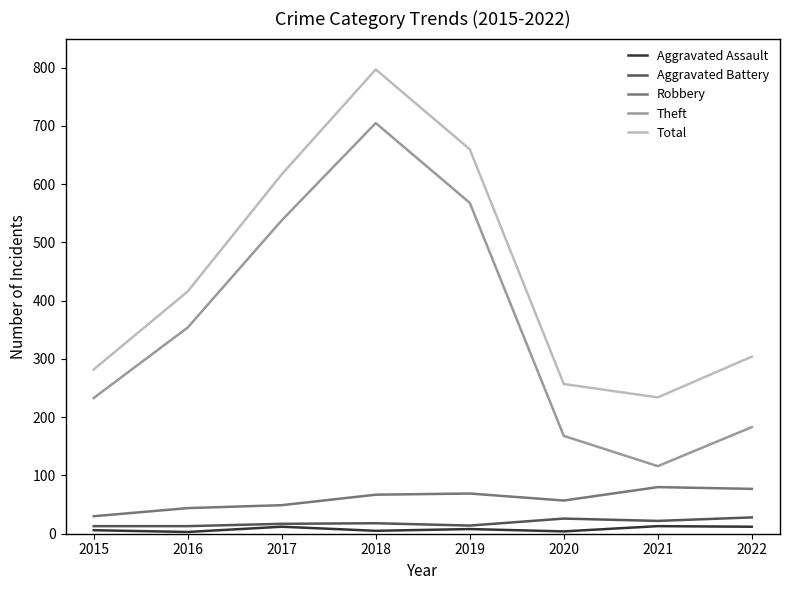

At which category is the sum across all series the highest?

2018